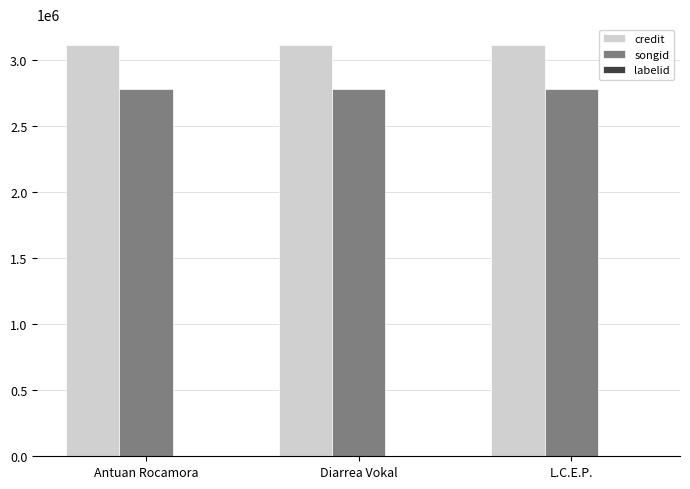

The credit series shows 4375999 at Diarrea Vokal. True or false?

False